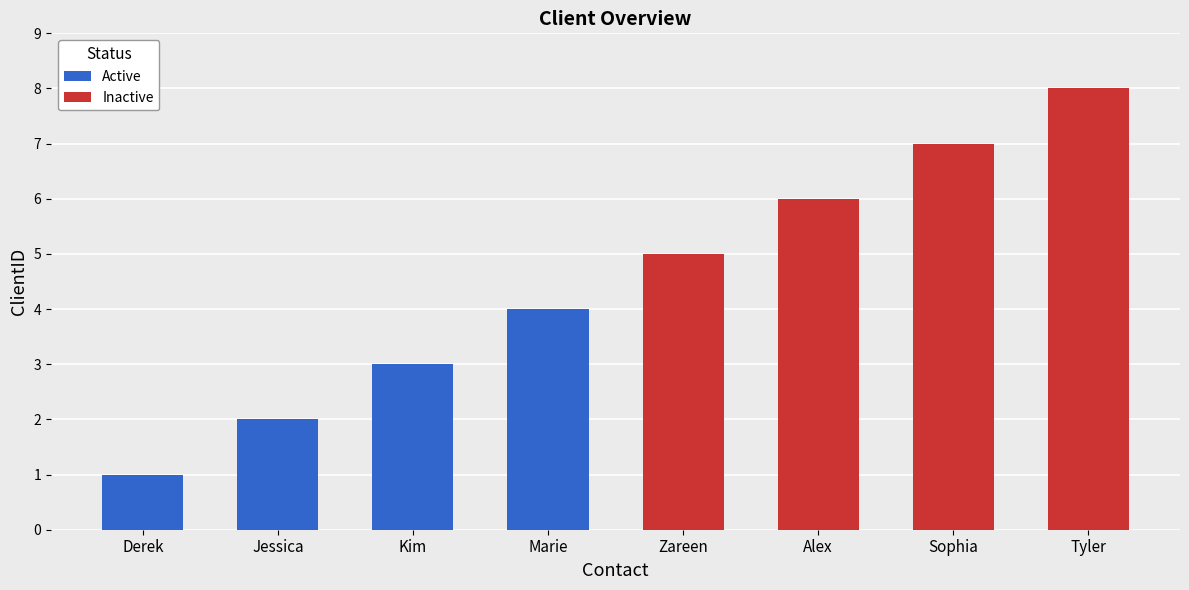

The Active series shows 5 at Kim. True or false?

False